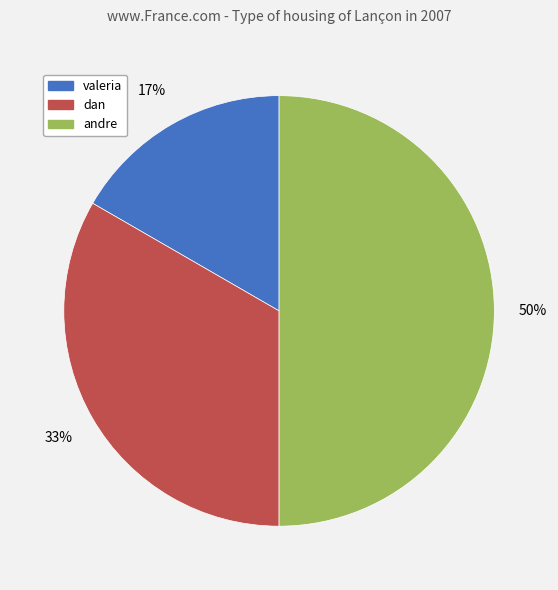

How many slices are in this pie chart?

3